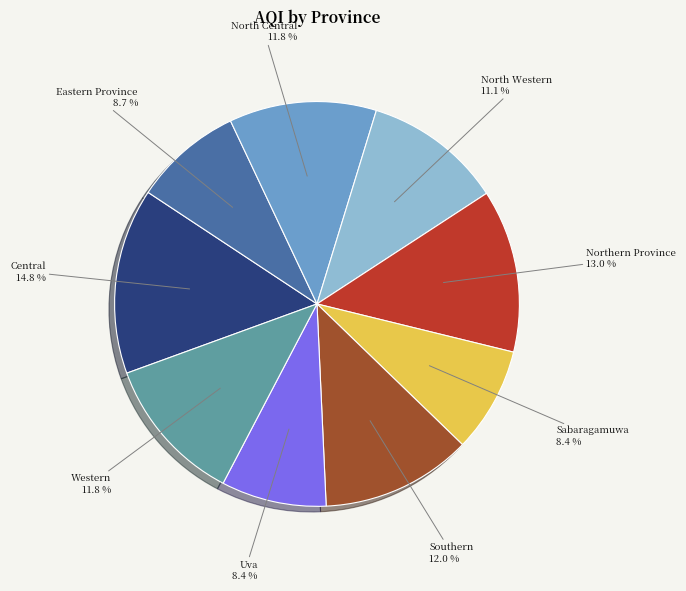

To the nearest percent, what portion does Central represent?

15%